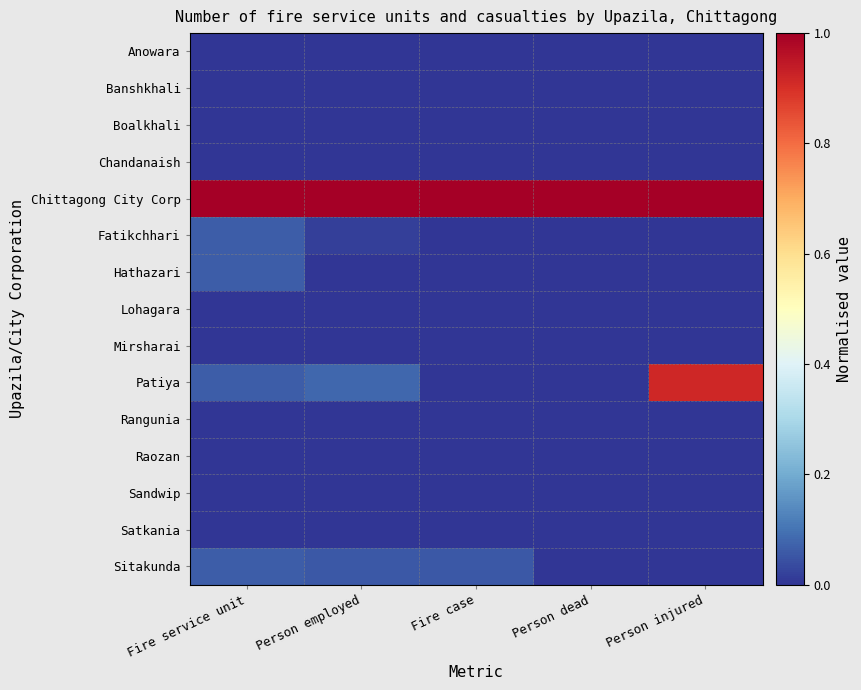

At how many categories does at least one series exceed 0?

5